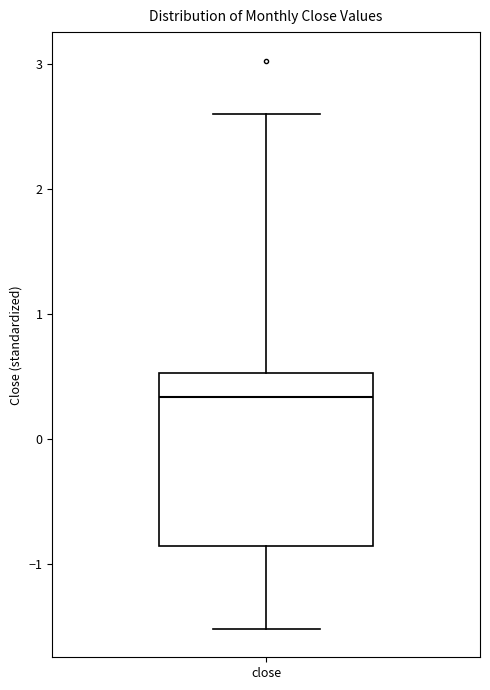

Where does the upper whisker of the box for close end on the y-axis? The values are not printed on the chart, so give them approximately, as read against the axis.

2.6